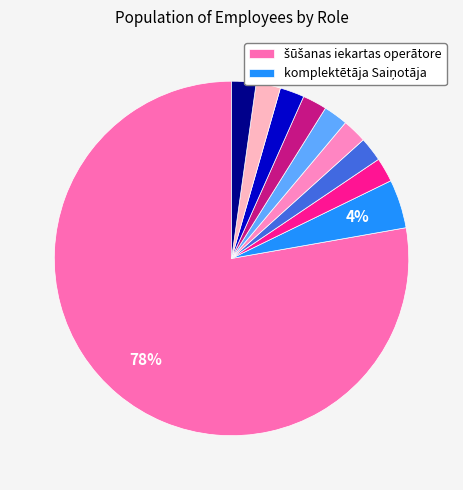

How many segments does this pie chart have?

10